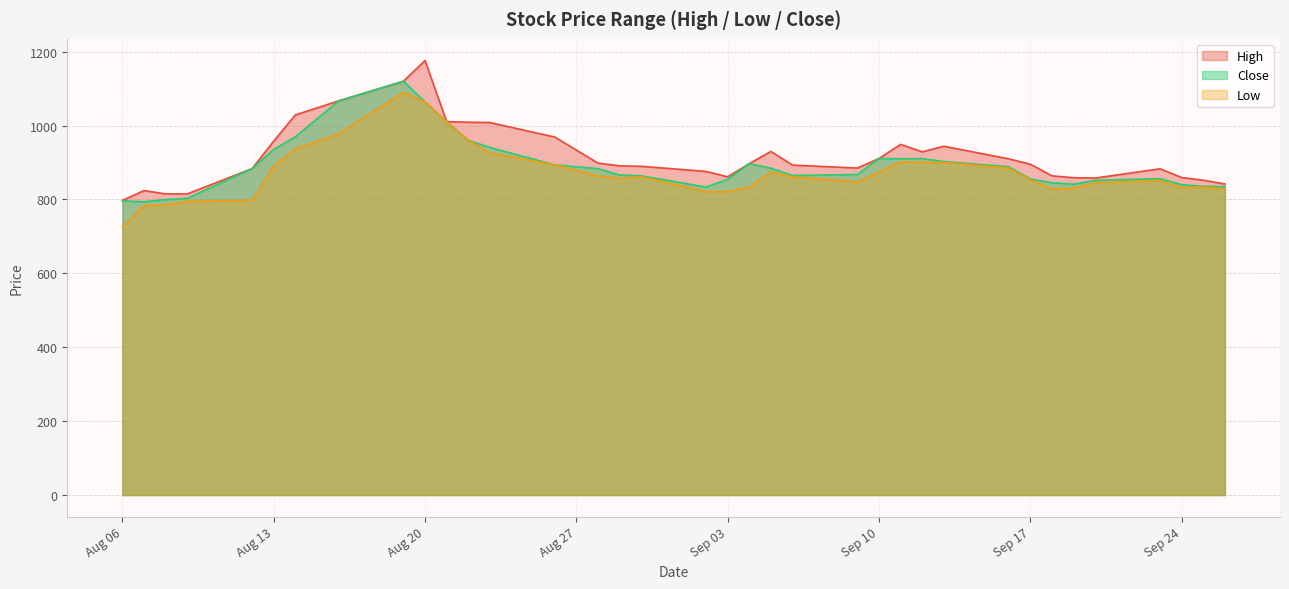

At which category does Close reach its first local peak?

2024-08-19